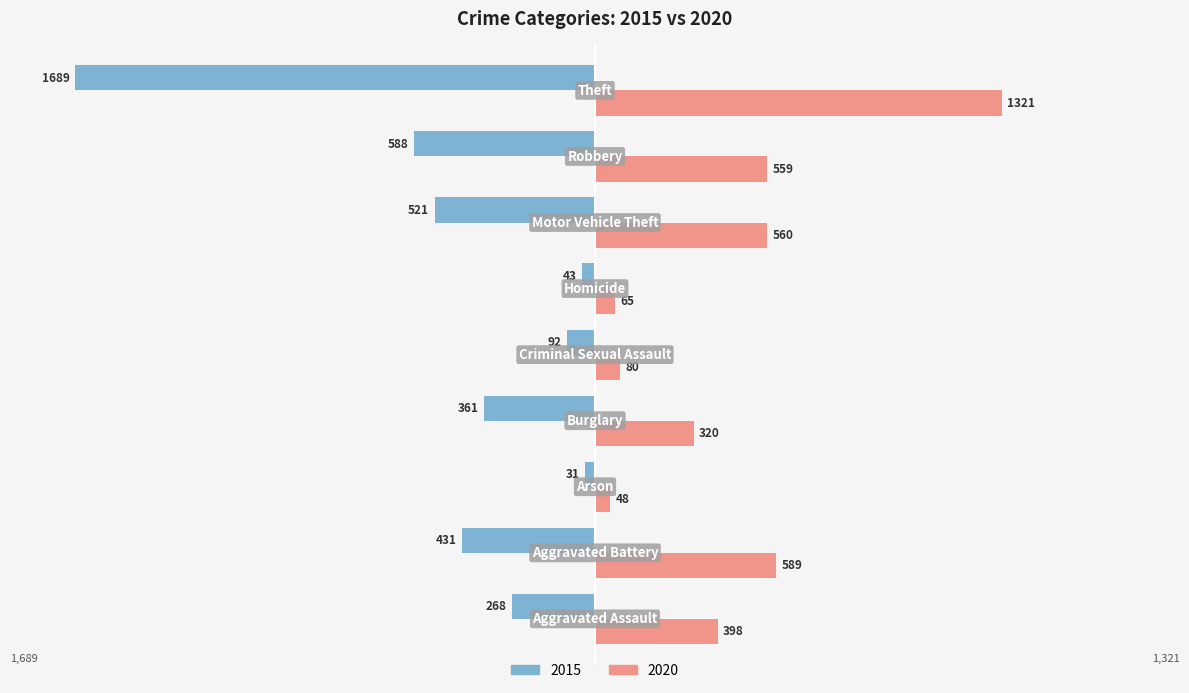

Rank the series by their maximum value, from highest to lowest.

2020, 2015